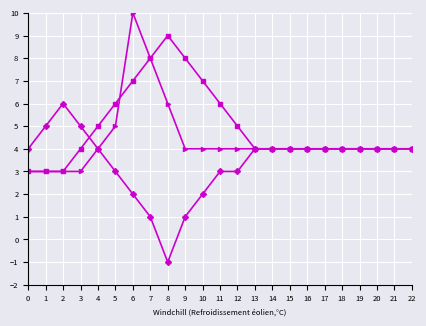

At which category is the sum across all series the highest?

6